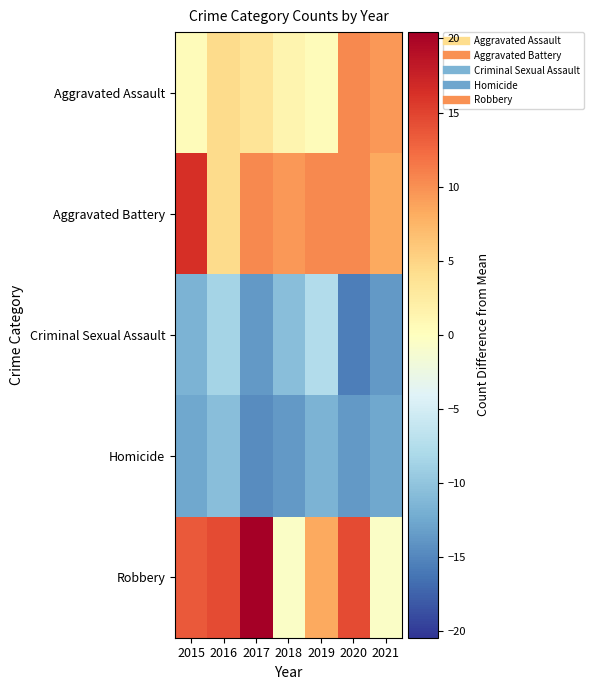

Reading right to left, extract all data points from this chart.

Aggravated Assault: 2021=9.4	2020=10.4	2019=0.4	2018=1.4	2017=3.4	2016=4.4	2015=0.4
Aggravated Battery: 2021=8.4	2020=10.4	2019=10.4	2018=9.4	2017=10.4	2016=4.4	2015=16.4
Criminal Sexual Assault: 2021=-13.6	2020=-15.6	2019=-7.6	2018=-10.6	2017=-13.6	2016=-8.6	2015=-11.6
Homicide: 2021=-12.6	2020=-13.6	2019=-11.6	2018=-13.6	2017=-14.6	2016=-10.6	2015=-12.6
Robbery: 2021=-0.6	2020=14.4	2019=8.4	2018=-0.6	2017=20.4	2016=14.4	2015=13.4